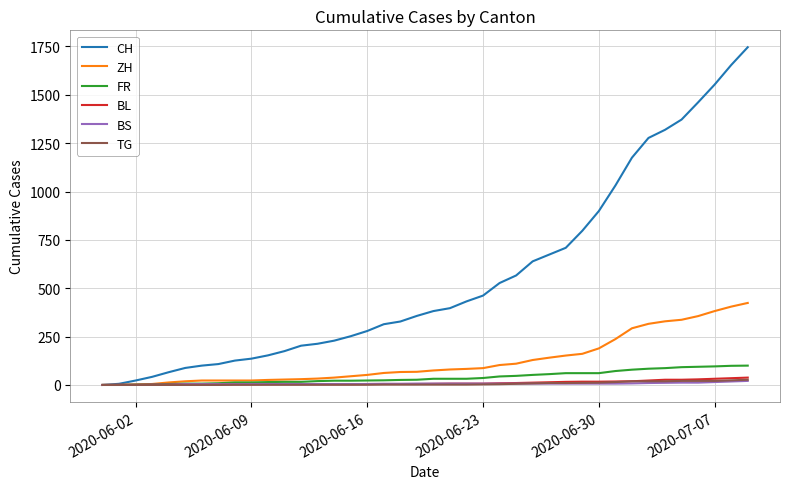

Which series has the widest spread of values?

CH